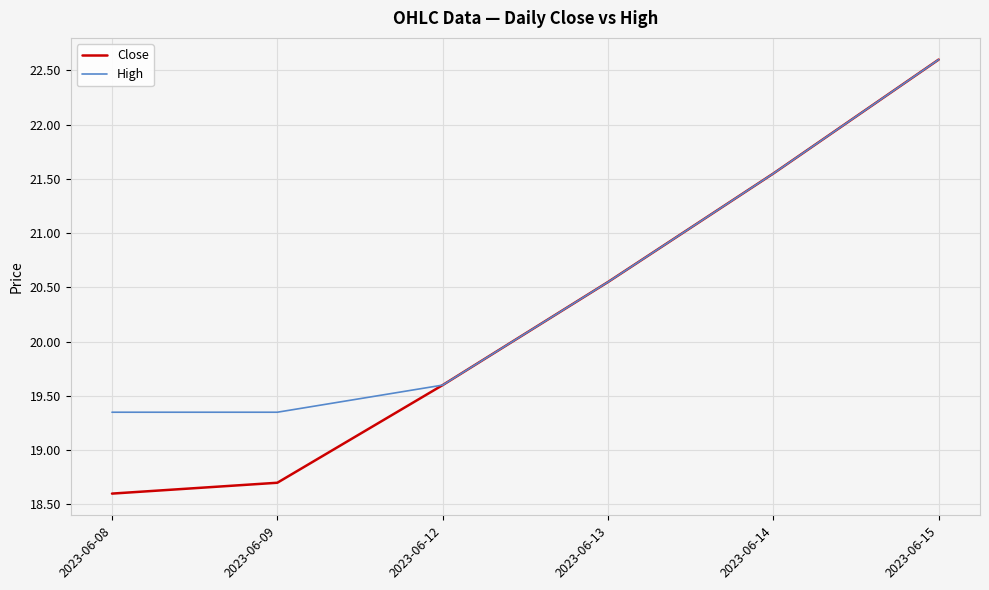

Rank the series by their average value, from lowest to highest.

Close, High